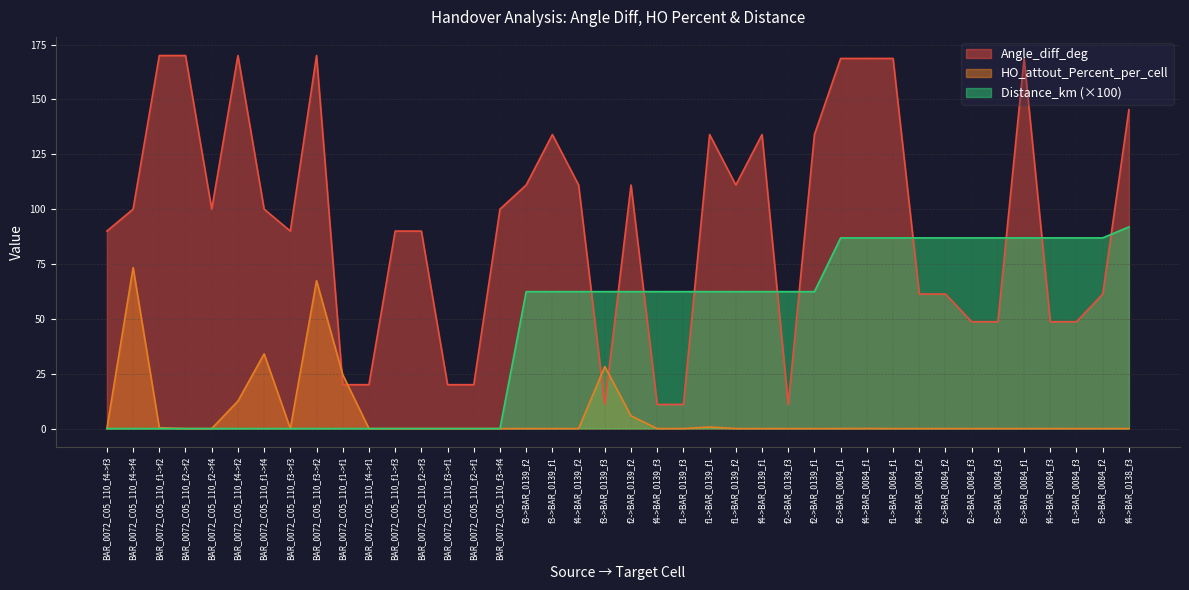

What are all the series names shown in the legend?

Angle_diff_deg, HO_attout_Percent_per_cell, Distance_km (×100)